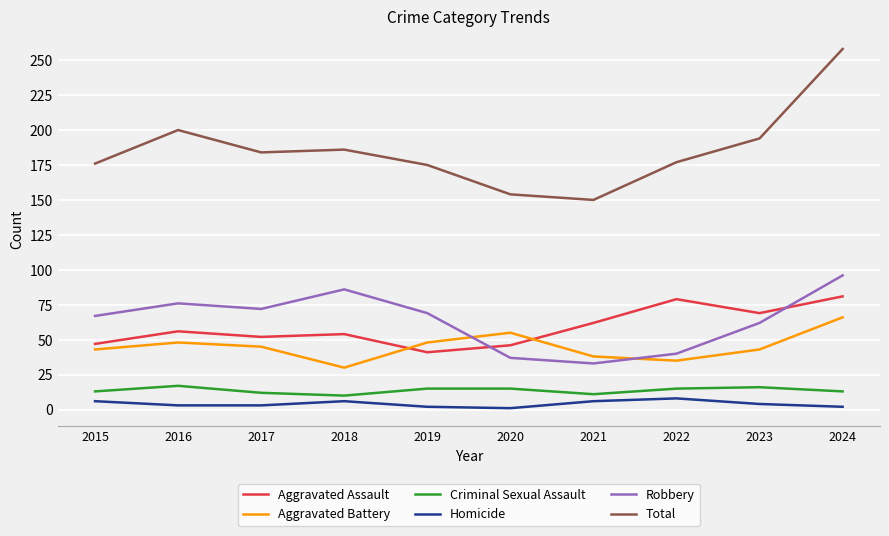

At which category is the sum across all series the highest?

2024